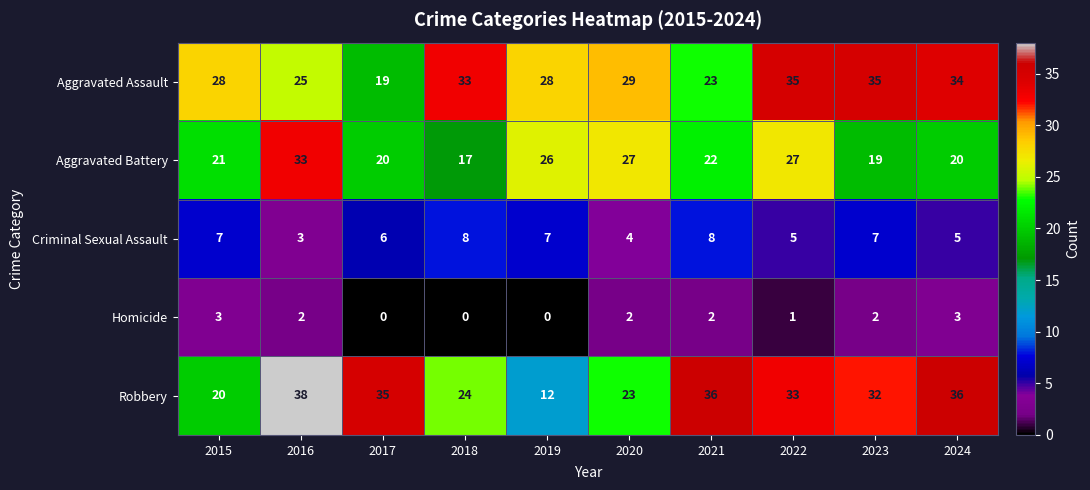

How many distinct data groups are displayed?

5